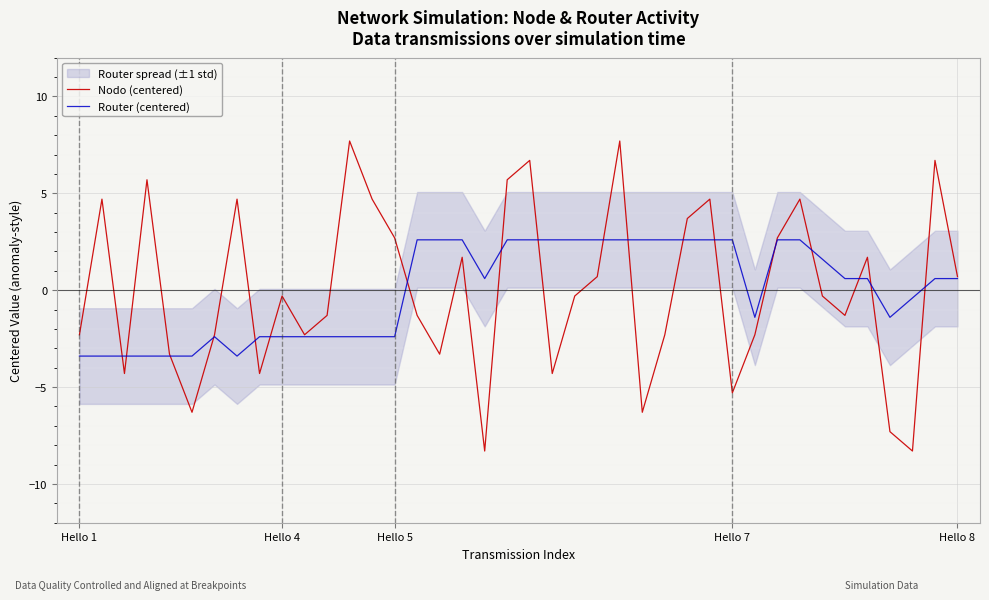

What is the spread (max minus min) of values at 32?

2.1